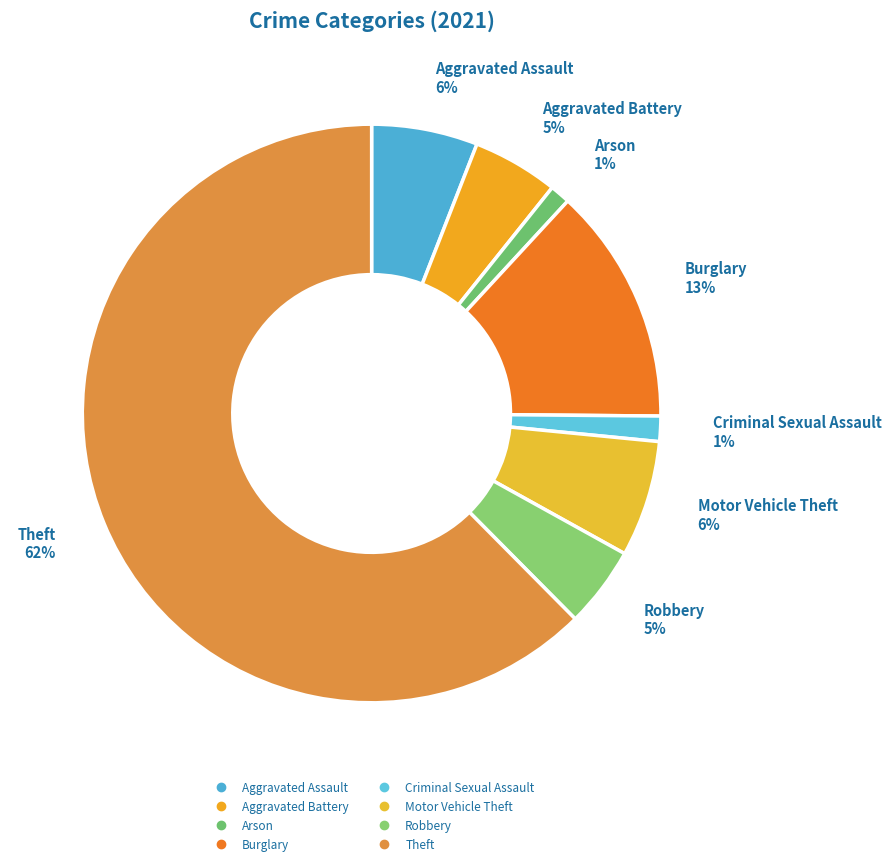

Is the sum of Robbery and Aggravated Battery greater than half?

No